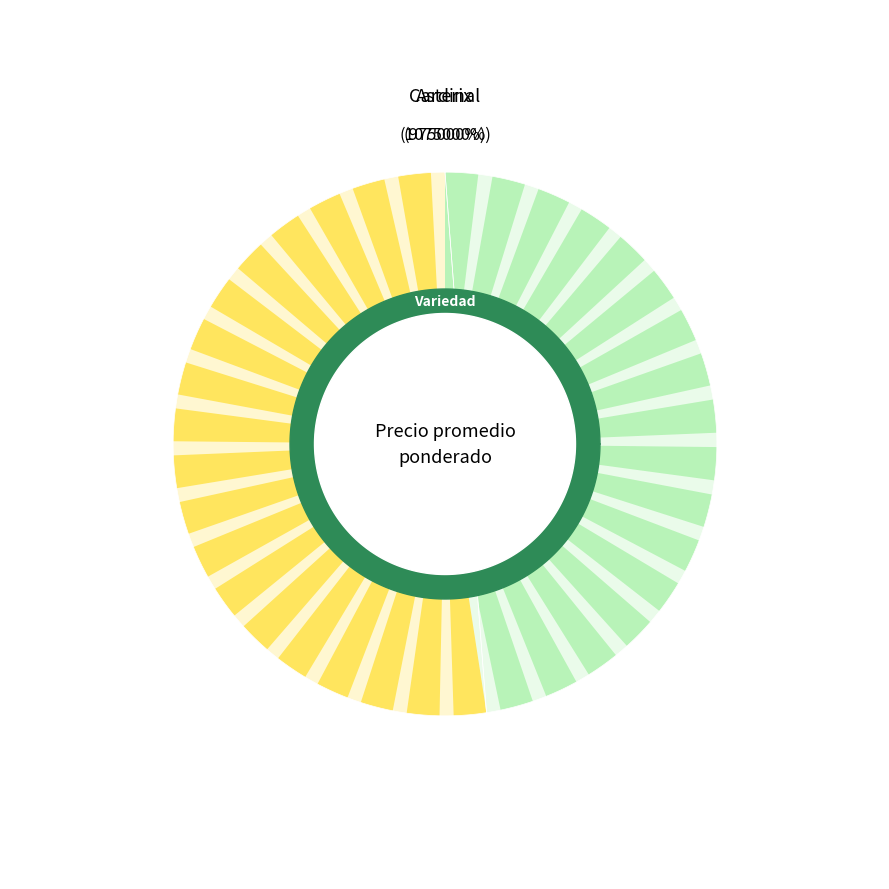

How many segments does this pie chart have?

2